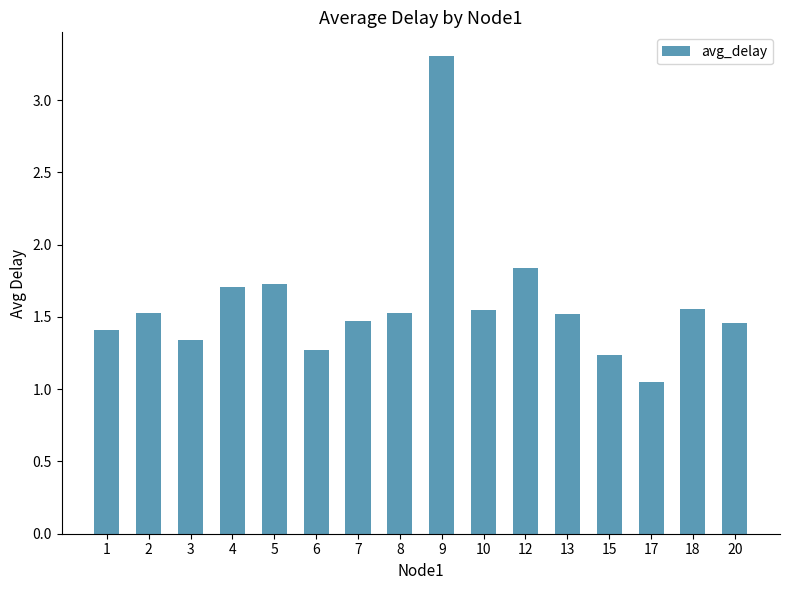

The value at 7 is 1.5. True or false?

True